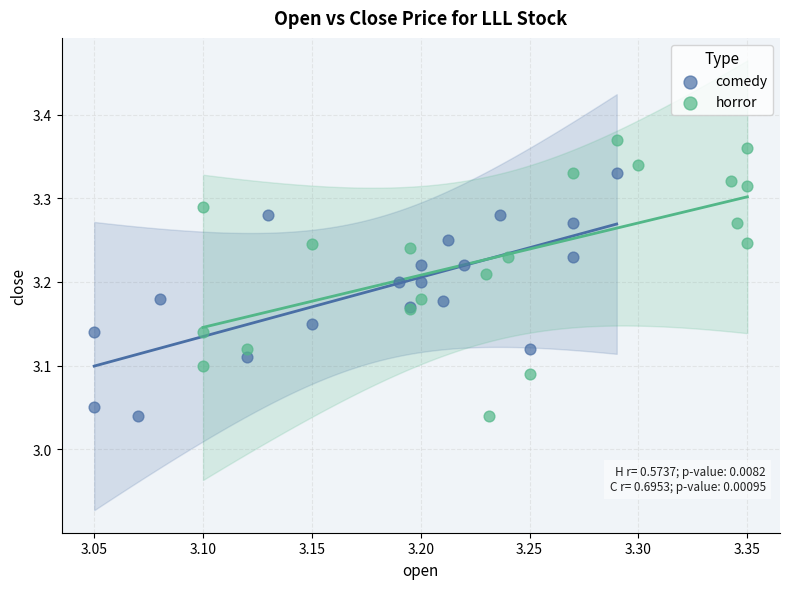

Which series contains the highest Y value?

horror